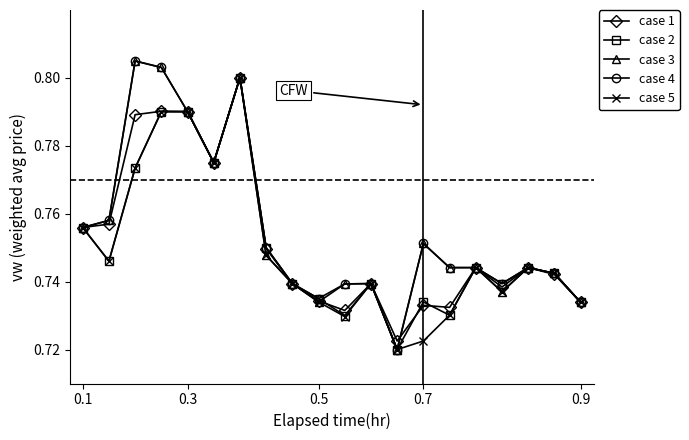

How many interior local valleys does the case 2 series have?

6